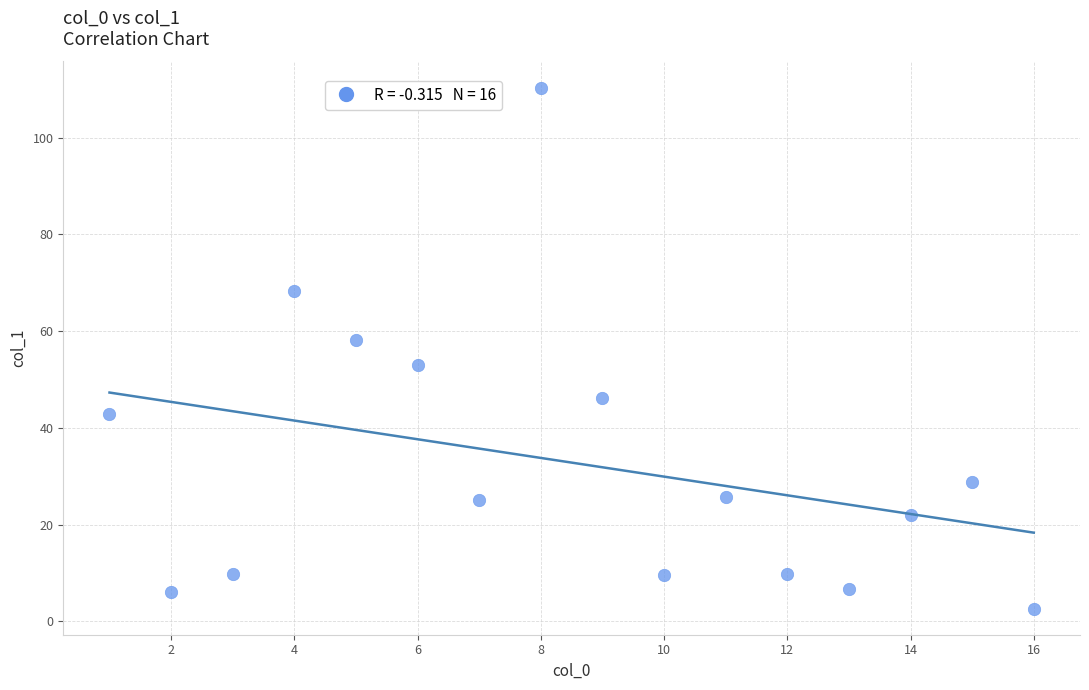

What is the range of X values (max minus min)?

15.0